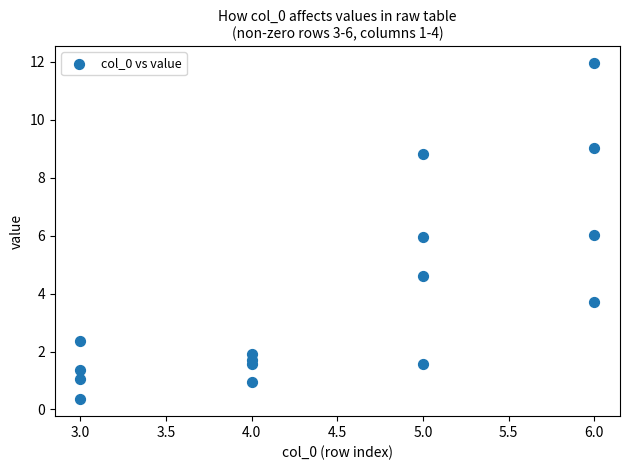

What is the range of Y values (max minus min)?

11.6